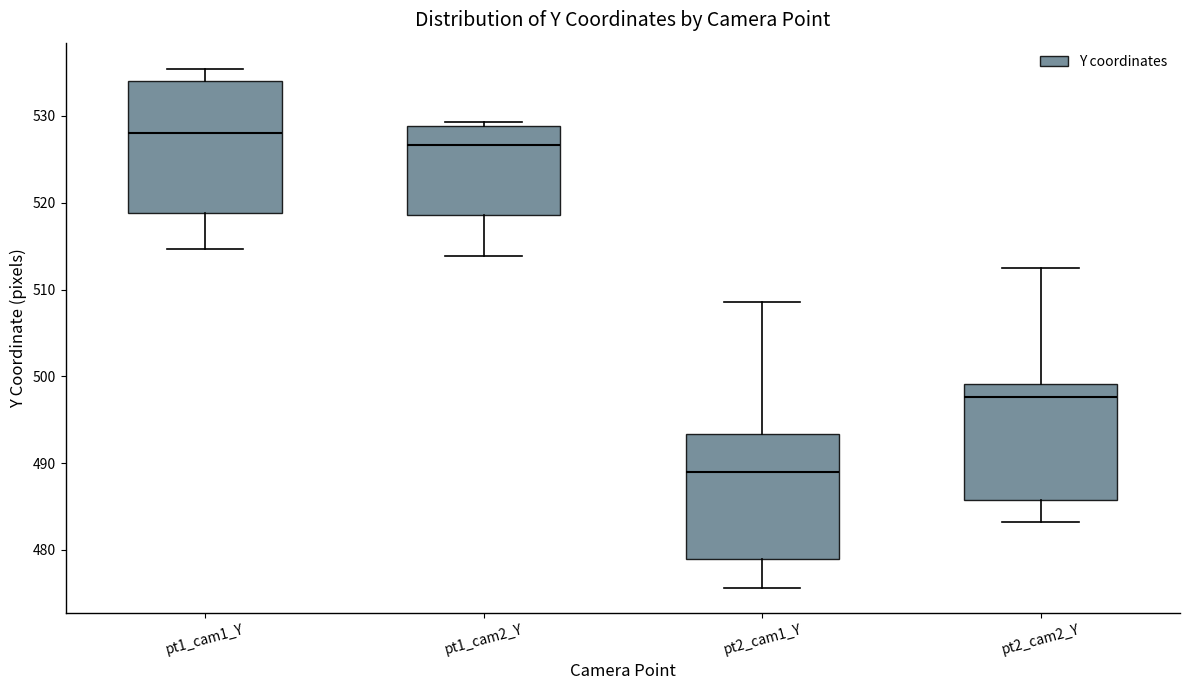

Where is the lower edge of the box for pt2_cam2_Y on the y-axis? The values are not printed on the chart, so give them approximately, as read against the axis.

486